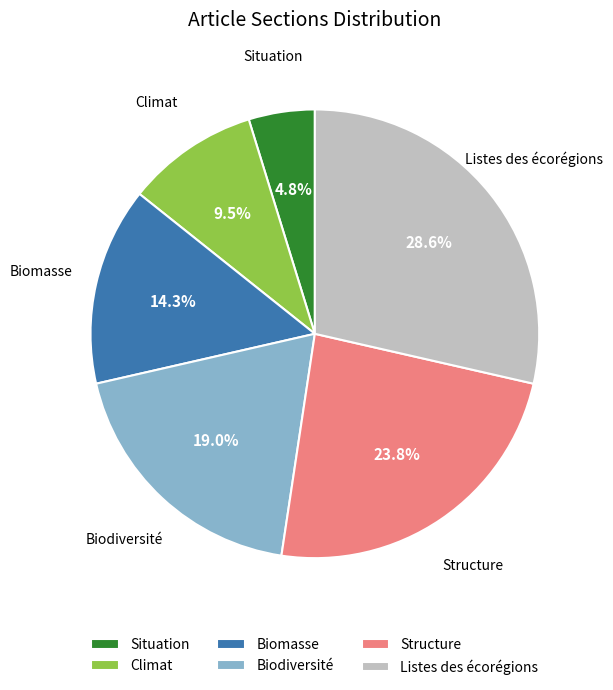

Which has a higher value, Climat or Situation?

Climat